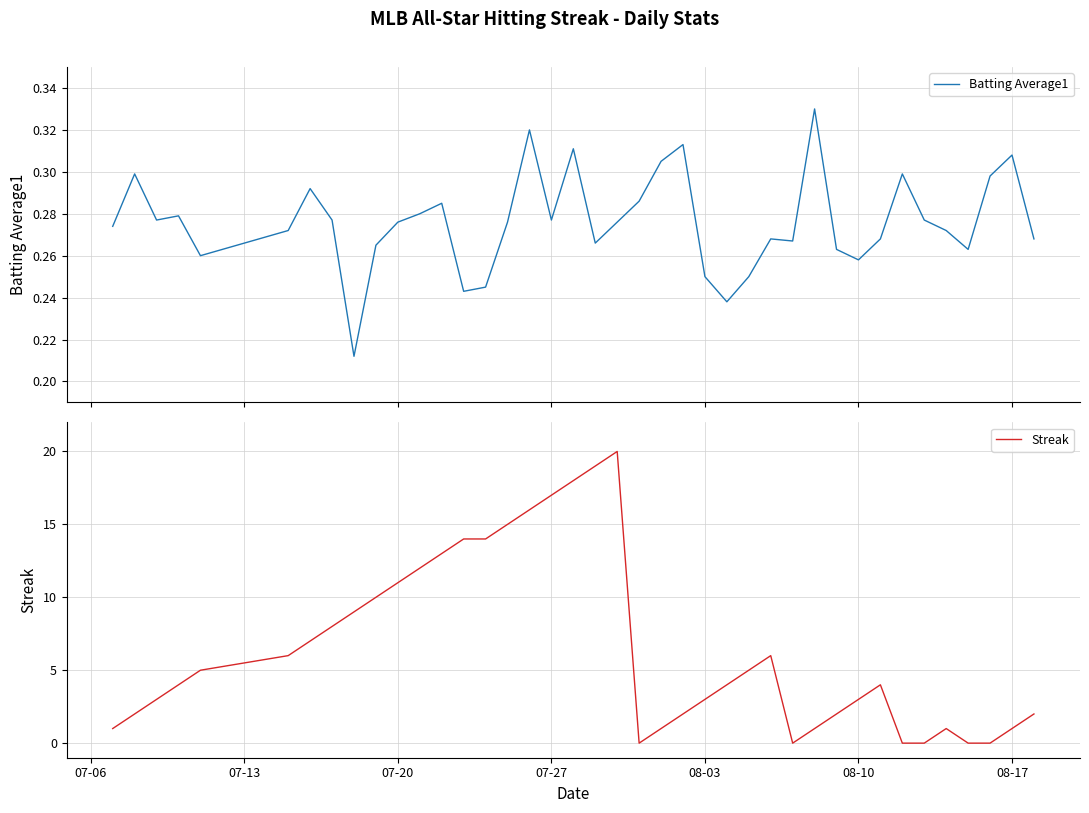

What is the greatest value displayed?

20.0